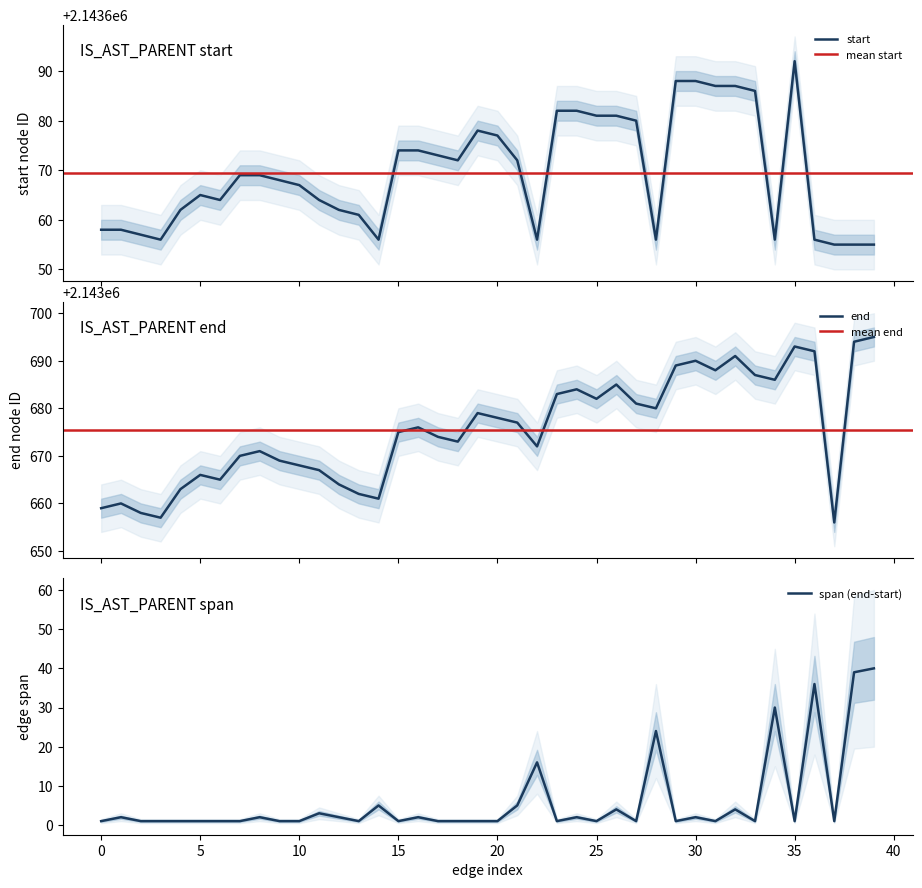

How many data points are less than 2143676?

20